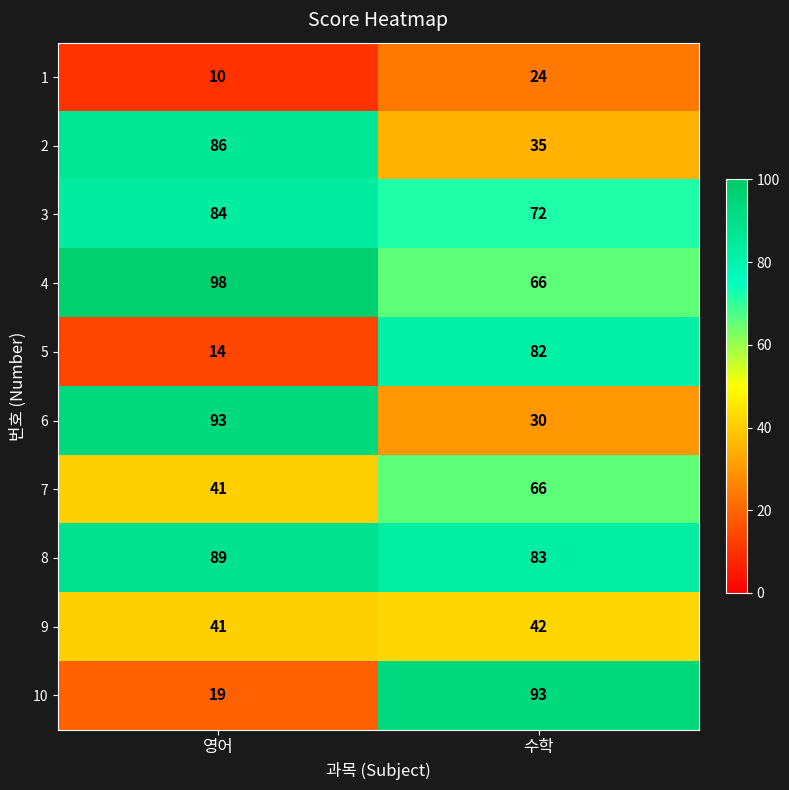

Reading right to left, what are all the values shown in this chart?

1: 24	10
2: 35	86
3: 72	84
4: 66	98
5: 82	14
6: 30	93
7: 66	41
8: 83	89
9: 42	41
10: 93	19